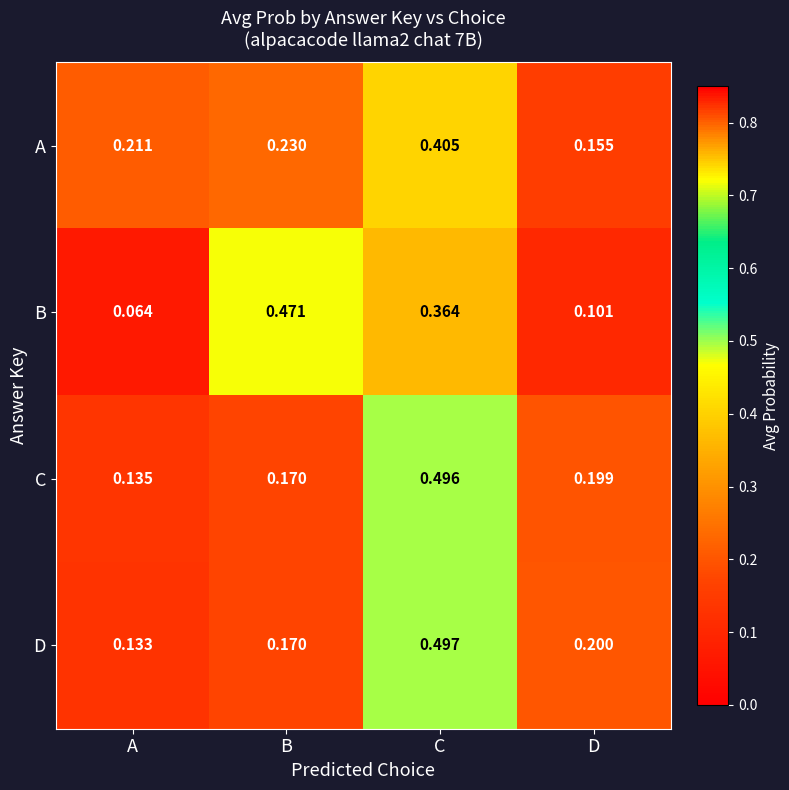

At how many categories does at least one series exceed 0?

4